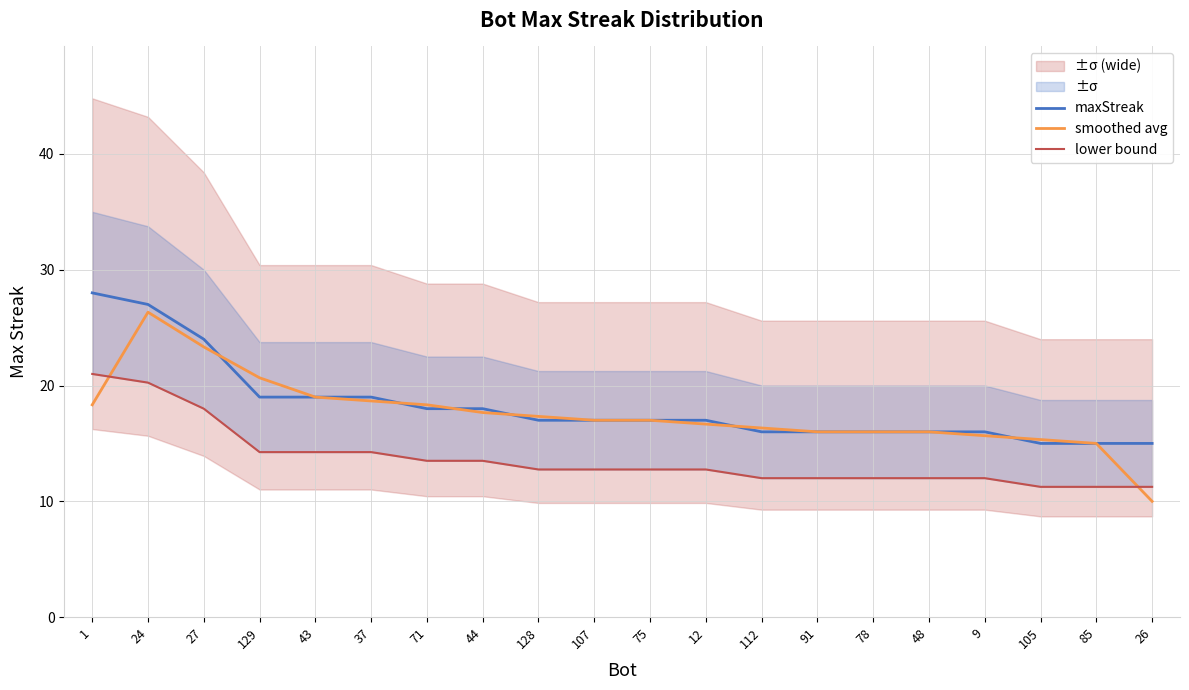

Is this an area chart (filled region under the line)?

No